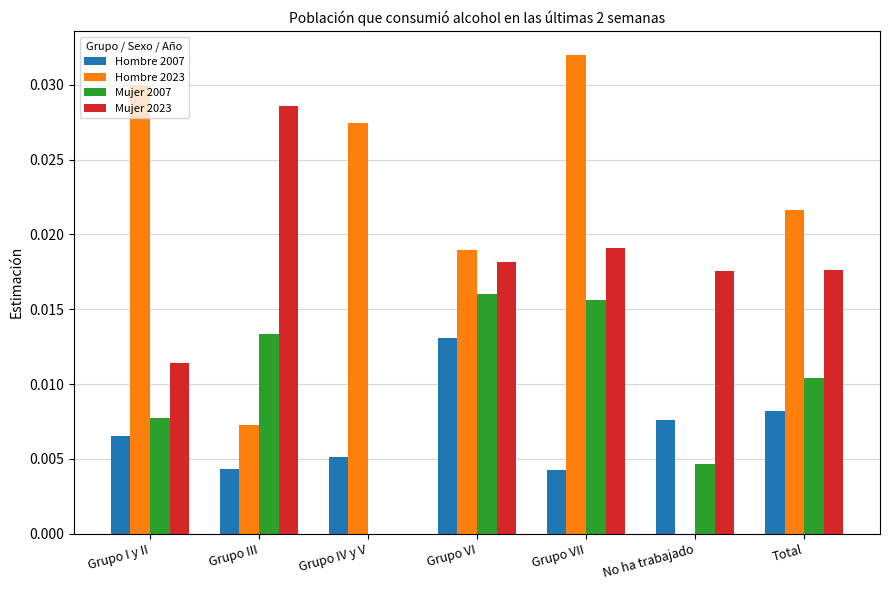

How many groups of bars are there?

7